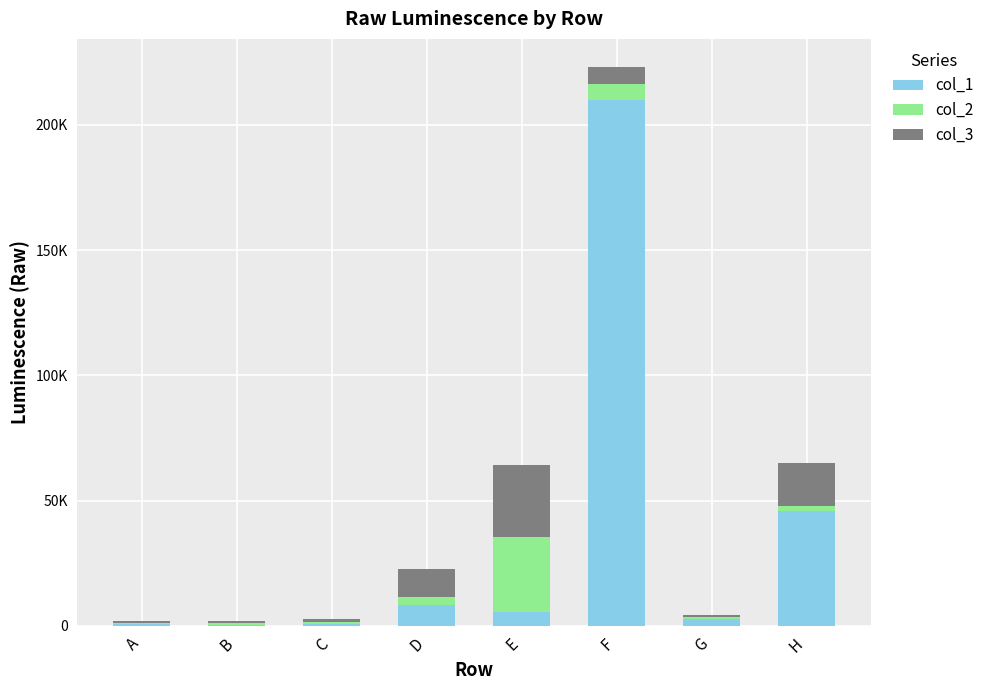

What is the sum of the col_1 values at G and F?

212377